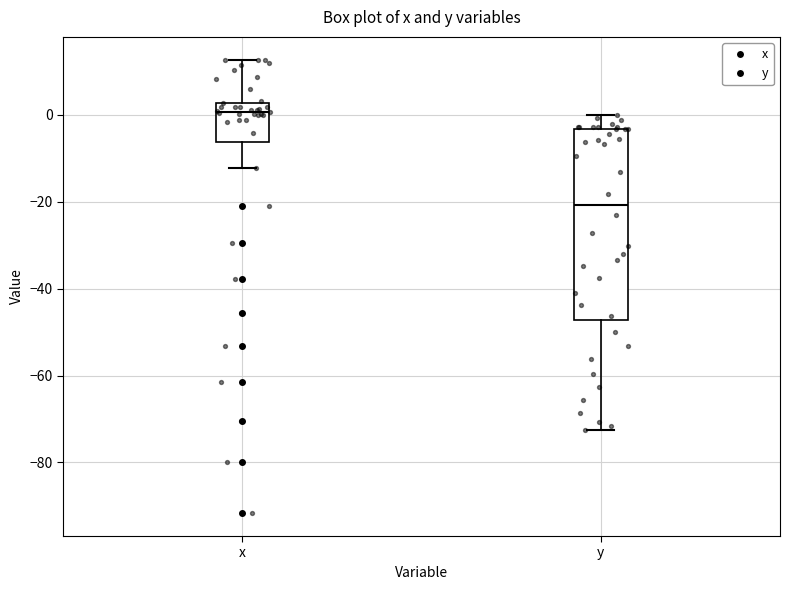

Which box has the highest median line?

x